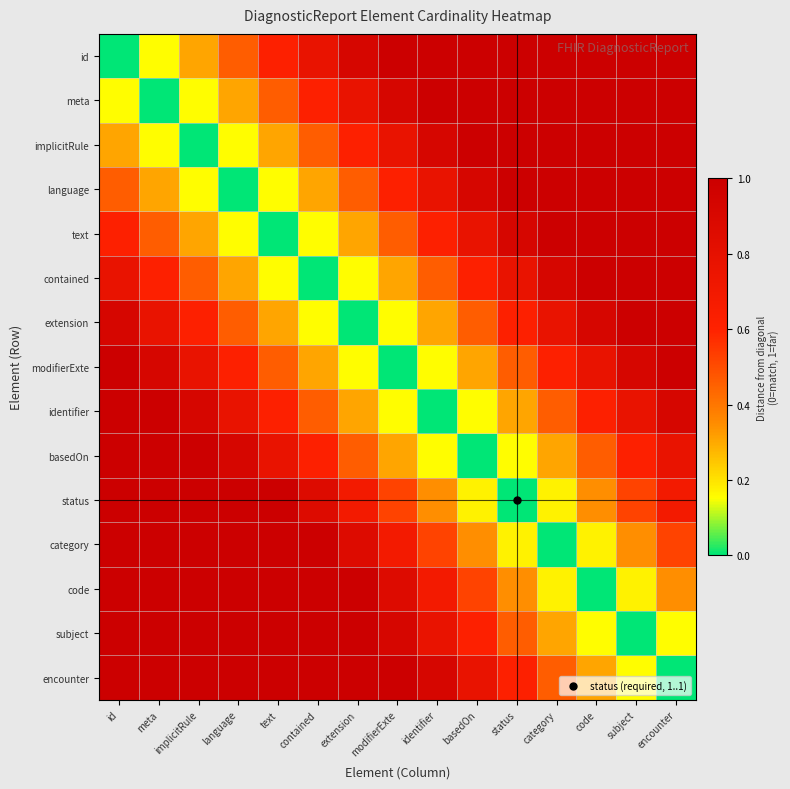

Reading left to right, transcribe all the data shown in this chart.

id: id=0.0	meta=0.2	implicitRule=0.3	language=0.5	text=0.6	contained=0.8	extension=0.9	modifierExte=1.0	identifier=1.0	basedOn=1.0	status=1.0	category=1.0	code=1.0	subject=1.0	encounter=1.0
meta: id=0.2	meta=0.0	implicitRule=0.2	language=0.3	text=0.5	contained=0.6	extension=0.8	modifierExte=0.9	identifier=1.0	basedOn=1.0	status=1.0	category=1.0	code=1.0	subject=1.0	encounter=1.0
implicitRule: id=0.3	meta=0.2	implicitRule=0.0	language=0.2	text=0.3	contained=0.5	extension=0.6	modifierExte=0.8	identifier=0.9	basedOn=1.0	status=1.0	category=1.0	code=1.0	subject=1.0	encounter=1.0
language: id=0.5	meta=0.3	implicitRule=0.2	language=0.0	text=0.2	contained=0.3	extension=0.5	modifierExte=0.6	identifier=0.8	basedOn=0.9	status=1.0	category=1.0	code=1.0	subject=1.0	encounter=1.0
text: id=0.6	meta=0.5	implicitRule=0.3	language=0.2	text=0.0	contained=0.2	extension=0.3	modifierExte=0.5	identifier=0.6	basedOn=0.8	status=0.9	category=1.0	code=1.0	subject=1.0	encounter=1.0
contained: id=0.8	meta=0.6	implicitRule=0.5	language=0.3	text=0.2	contained=0.0	extension=0.2	modifierExte=0.3	identifier=0.5	basedOn=0.6	status=0.8	category=0.9	code=1.0	subject=1.0	encounter=1.0
extension: id=0.9	meta=0.8	implicitRule=0.6	language=0.5	text=0.3	contained=0.2	extension=0.0	modifierExte=0.2	identifier=0.3	basedOn=0.5	status=0.6	category=0.8	code=0.9	subject=1.0	encounter=1.0
modifierExte: id=1.0	meta=0.9	implicitRule=0.8	language=0.6	text=0.5	contained=0.3	extension=0.2	modifierExte=0.0	identifier=0.2	basedOn=0.3	status=0.5	category=0.6	code=0.8	subject=0.9	encounter=1.0
identifier: id=1.0	meta=1.0	implicitRule=0.9	language=0.8	text=0.6	contained=0.5	extension=0.3	modifierExte=0.2	identifier=0.0	basedOn=0.2	status=0.3	category=0.5	code=0.6	subject=0.8	encounter=0.9
basedOn: id=1.0	meta=1.0	implicitRule=1.0	language=0.9	text=0.8	contained=0.6	extension=0.5	modifierExte=0.3	identifier=0.2	basedOn=0.0	status=0.2	category=0.3	code=0.5	subject=0.6	encounter=0.8
status: id=1.0	meta=1.0	implicitRule=1.0	language=1.0	text=1.0	contained=0.9	extension=0.7	modifierExte=0.5	identifier=0.3	basedOn=0.2	status=0.0	category=0.2	code=0.3	subject=0.5	encounter=0.7
category: id=1.0	meta=1.0	implicitRule=1.0	language=1.0	text=1.0	contained=1.0	extension=0.9	modifierExte=0.7	identifier=0.5	basedOn=0.3	status=0.2	category=0.0	code=0.2	subject=0.3	encounter=0.5
code: id=1.0	meta=1.0	implicitRule=1.0	language=1.0	text=1.0	contained=1.0	extension=1.0	modifierExte=0.9	identifier=0.7	basedOn=0.5	status=0.3	category=0.2	code=0.0	subject=0.2	encounter=0.3
subject: id=1.0	meta=1.0	implicitRule=1.0	language=1.0	text=1.0	contained=1.0	extension=1.0	modifierExte=0.9	identifier=0.8	basedOn=0.6	status=0.5	category=0.3	code=0.2	subject=0.0	encounter=0.2
encounter: id=1.0	meta=1.0	implicitRule=1.0	language=1.0	text=1.0	contained=1.0	extension=1.0	modifierExte=1.0	identifier=0.9	basedOn=0.8	status=0.6	category=0.5	code=0.3	subject=0.2	encounter=0.0